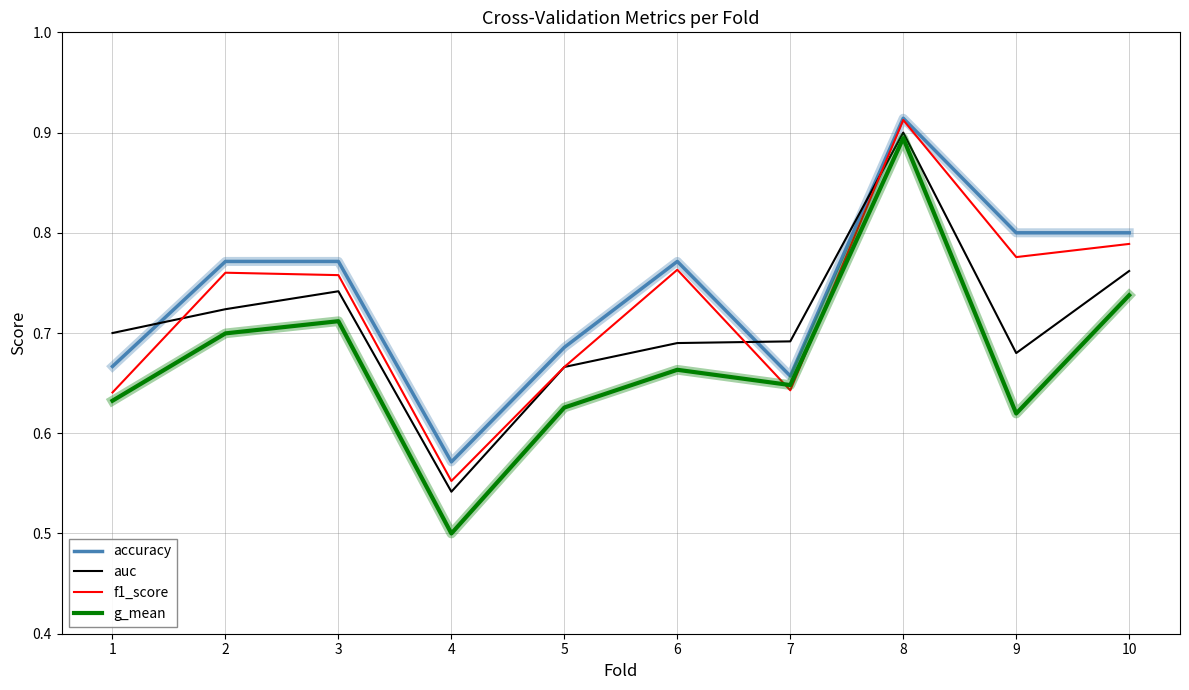

At which category does the chart reach its minimum across all series?

4